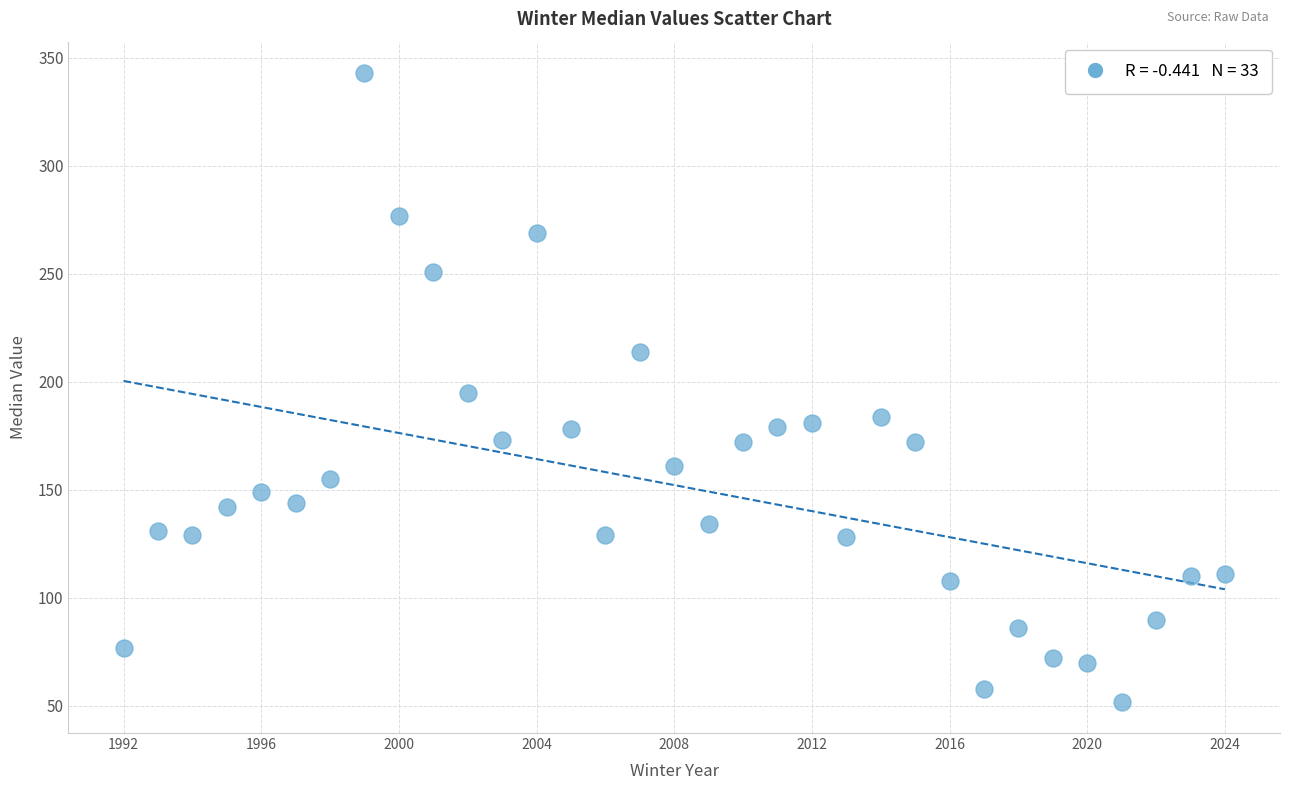

What is the range of Y values (max minus min)?

291